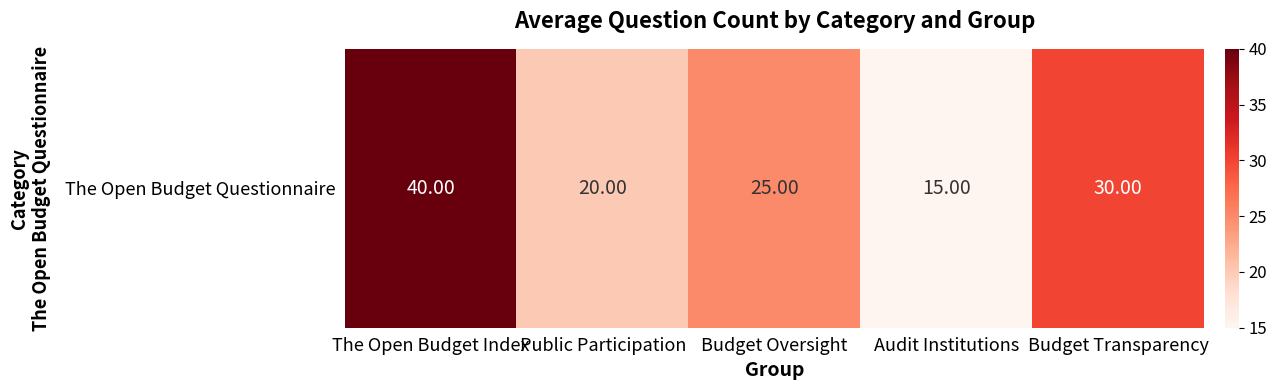

Reading left to right, transcribe all the data shown in this chart.

40	20	25	15	30